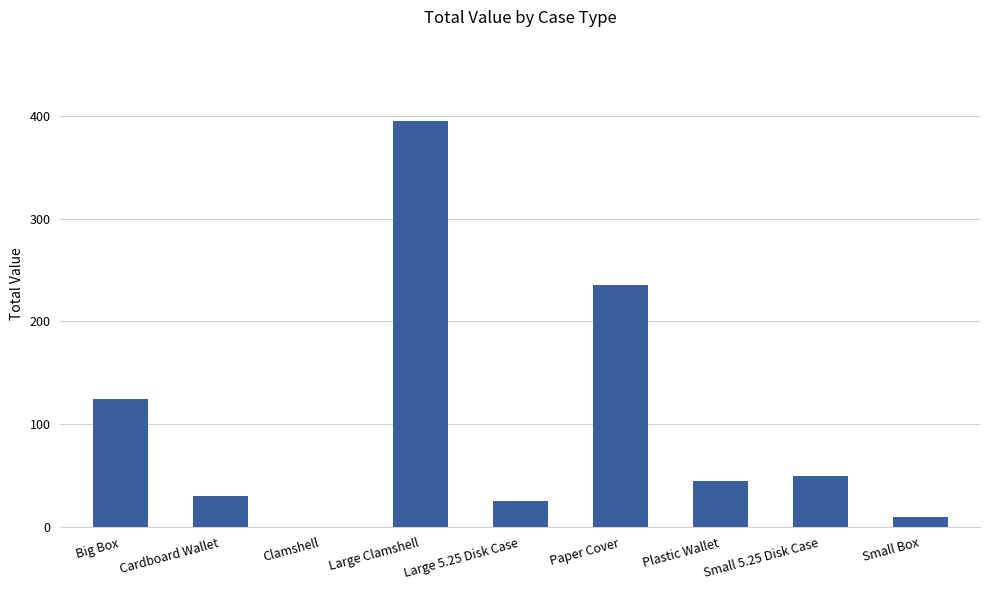

Where is the data nearest to the value 197?

Paper Cover